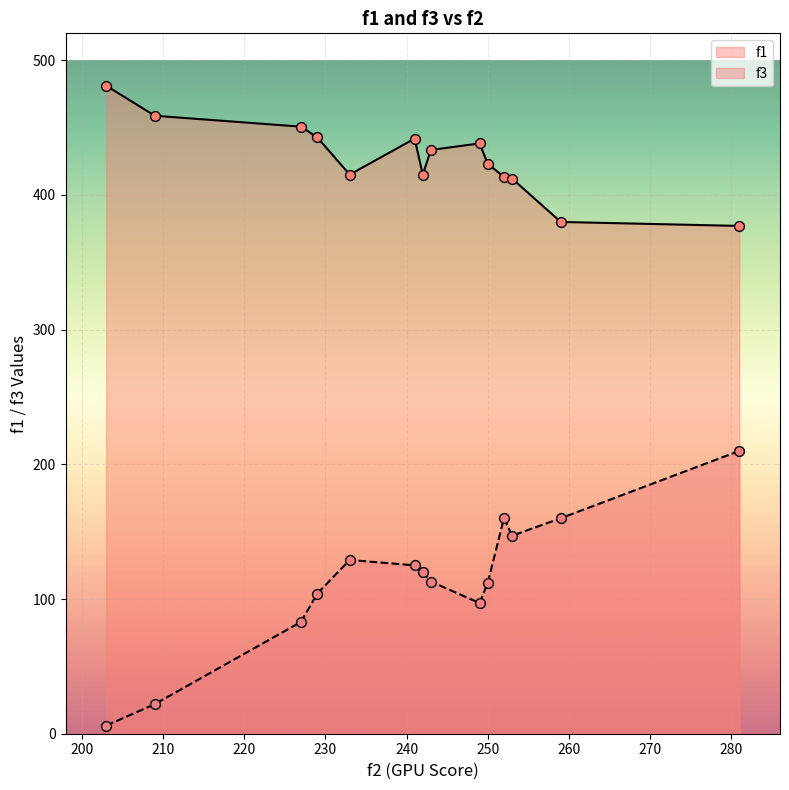

Which series has the largest total across all categories?

f1